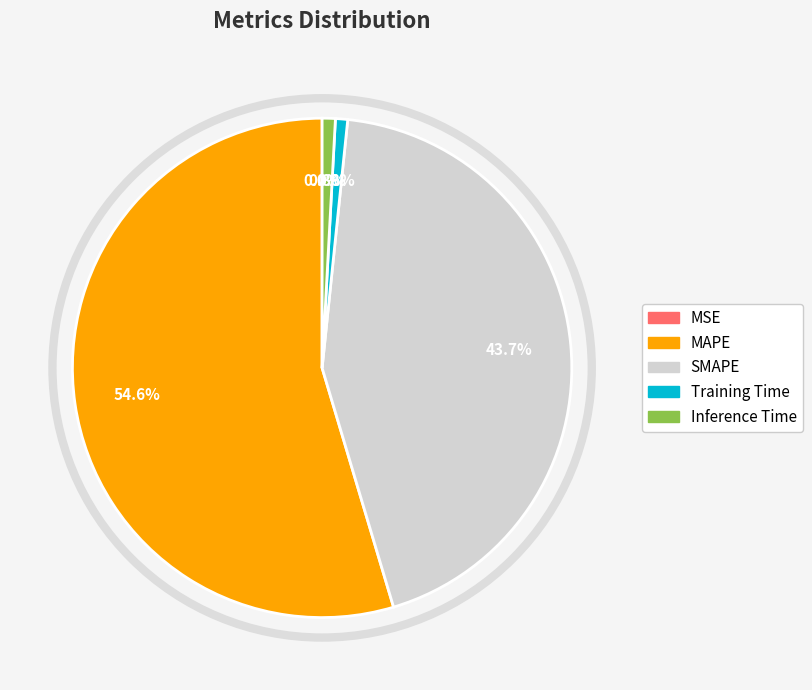

Approximately how many times larger is the value at MAPE compared to SMAPE?

1.2